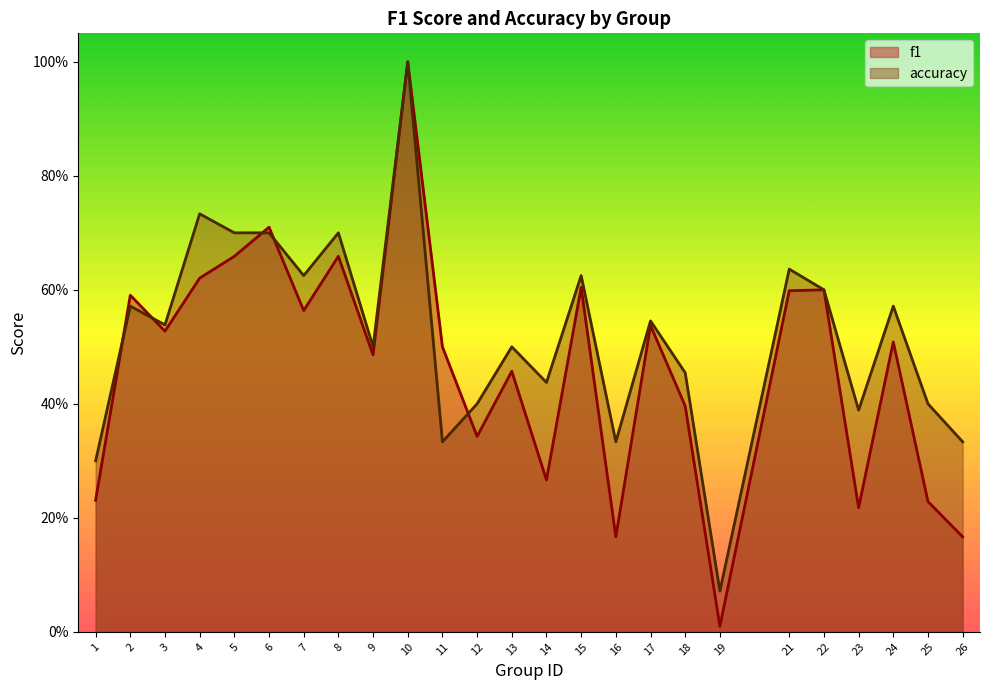

Does the chart display data point markers on the line(s)?

No